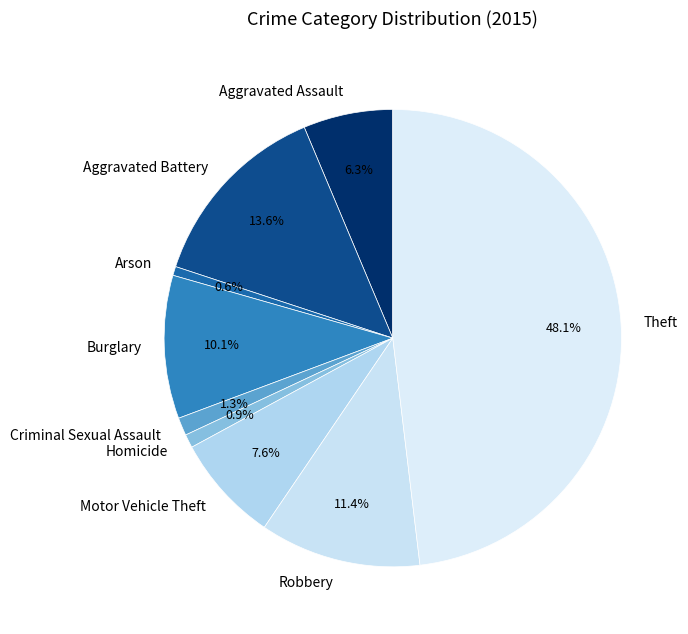

How many slices are in this pie chart?

9